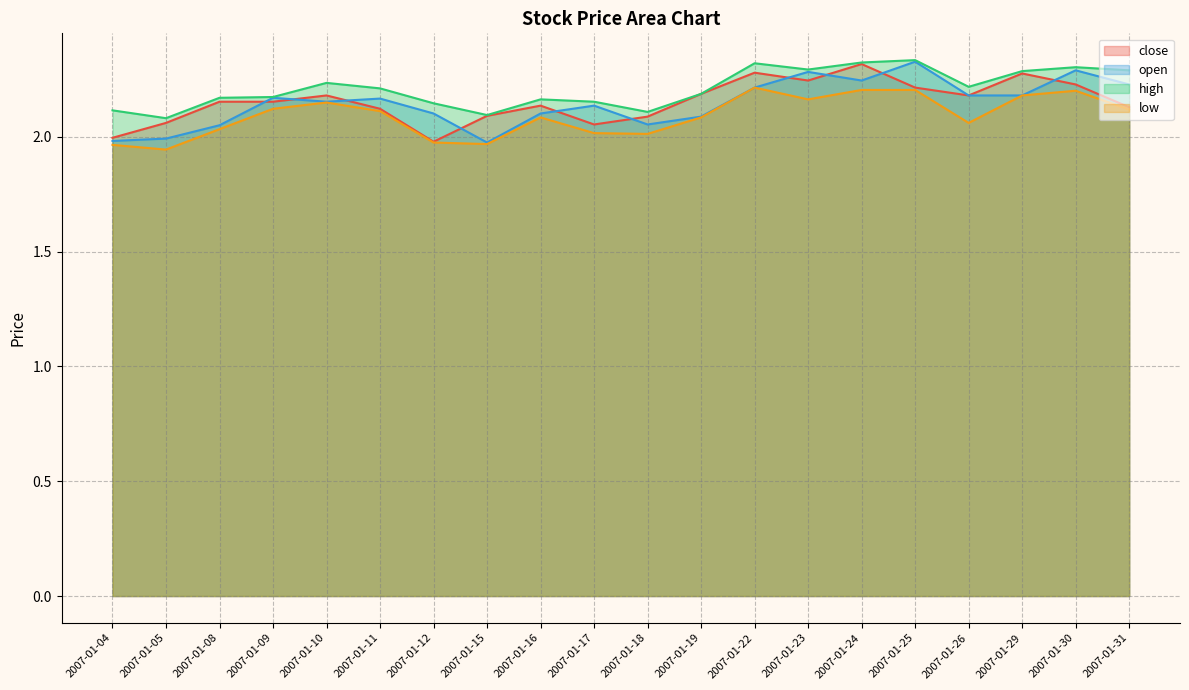

What is the value of the close point at the 2nd from the left?

2.1